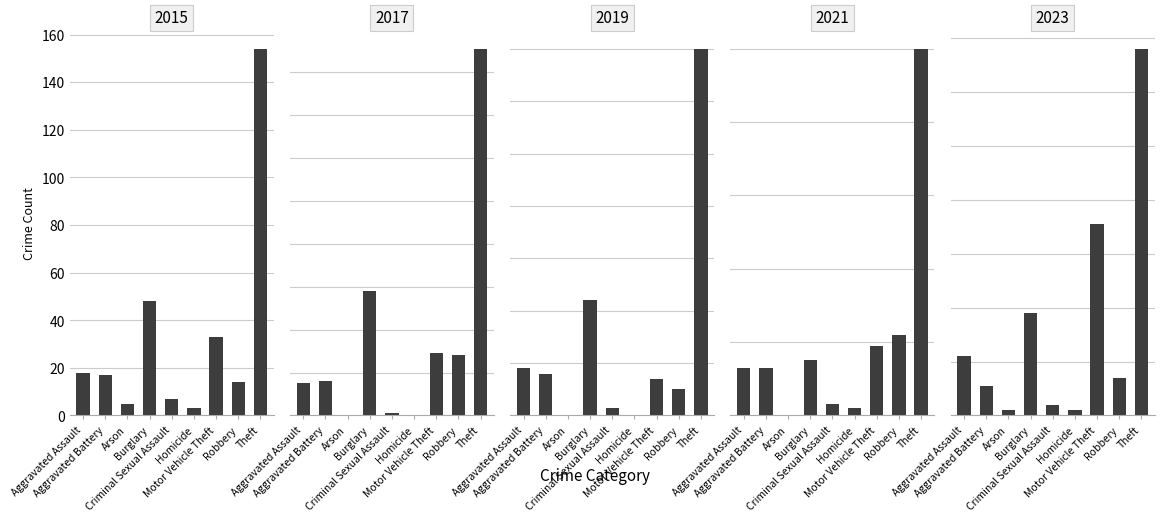

Rank the series by their maximum value, from lowest to highest.

2021, 2023, 2019, 2015, 2017